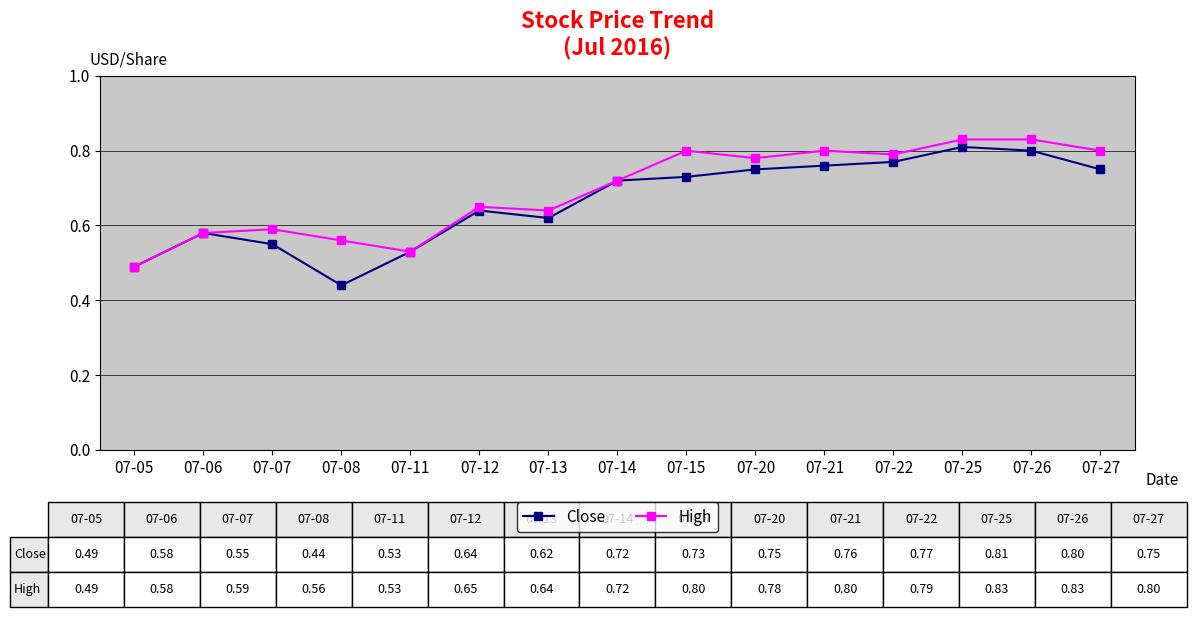

True or false: High has a value of 0.5 at 07-20.

False